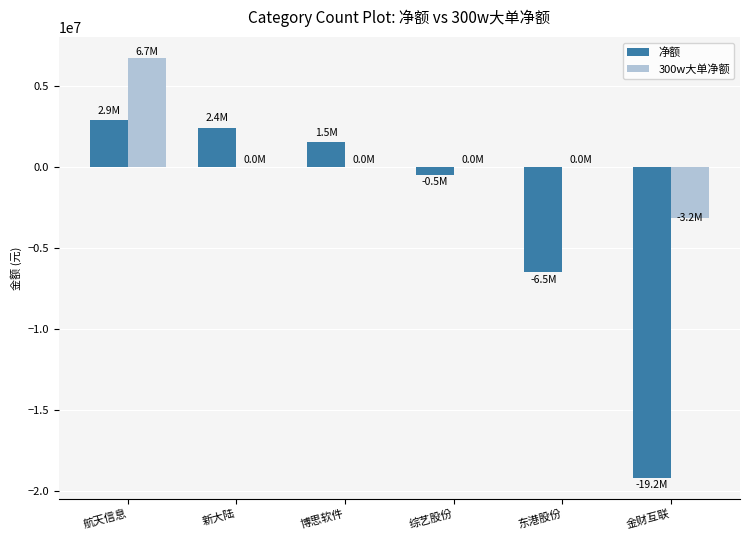

What is the sum of all 净额 values?

-19371243